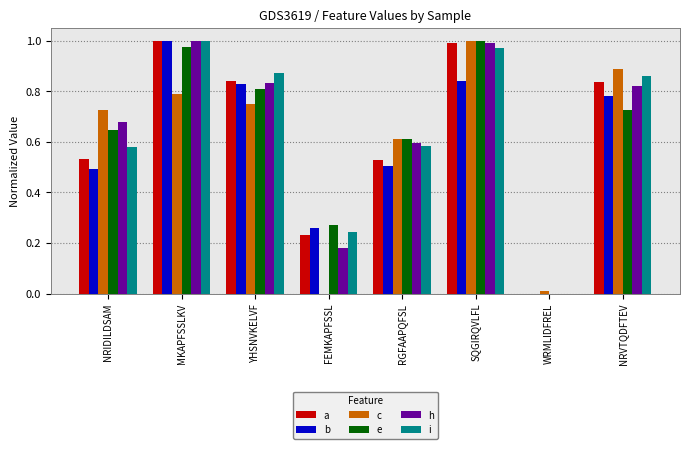

What is the total value across all series at YHSNVKELVF?

4.9